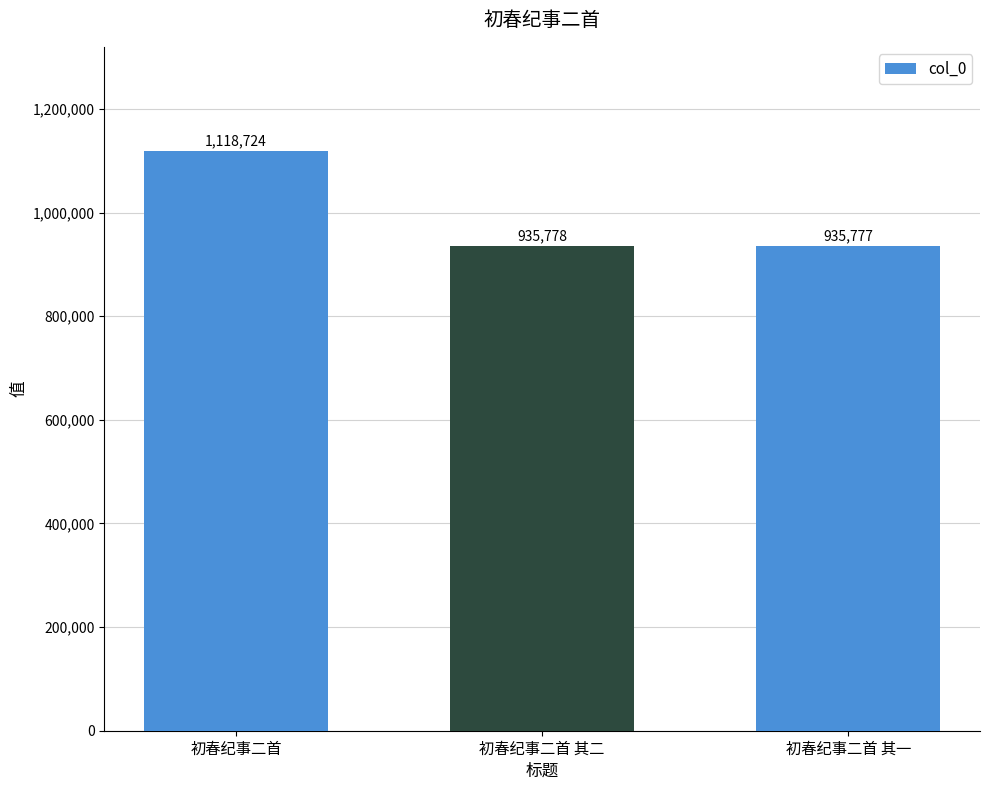

What is the change in value from 初春纪事二首 其二 to 初春纪事二首 其一?

-1